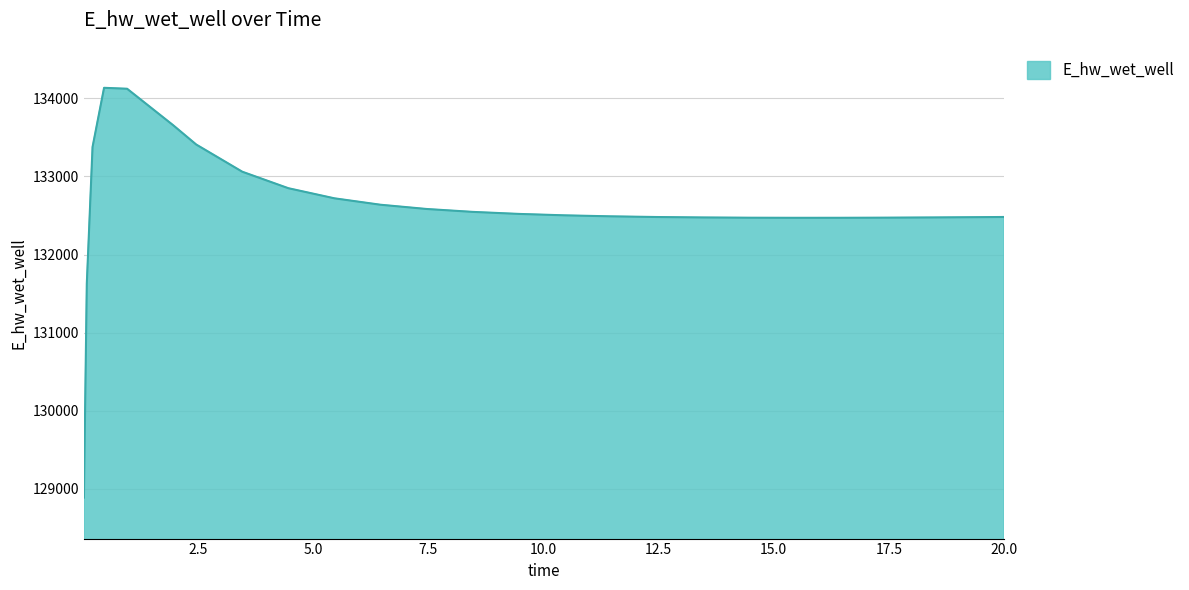

What is the greatest value displayed?

134135.3